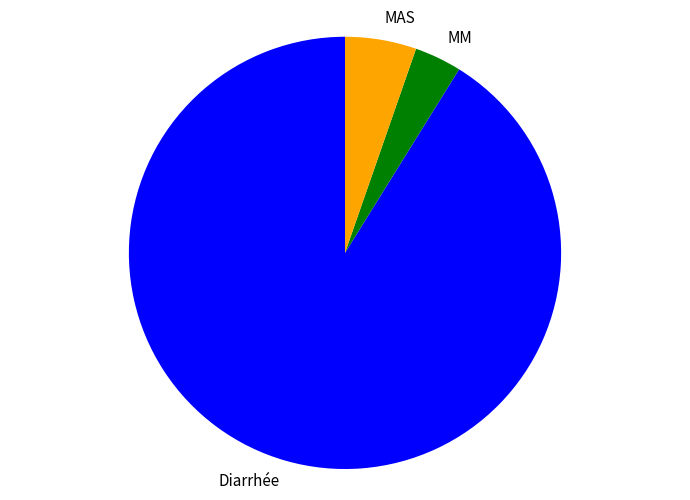

Which has a higher value, MAS or MM?

MAS